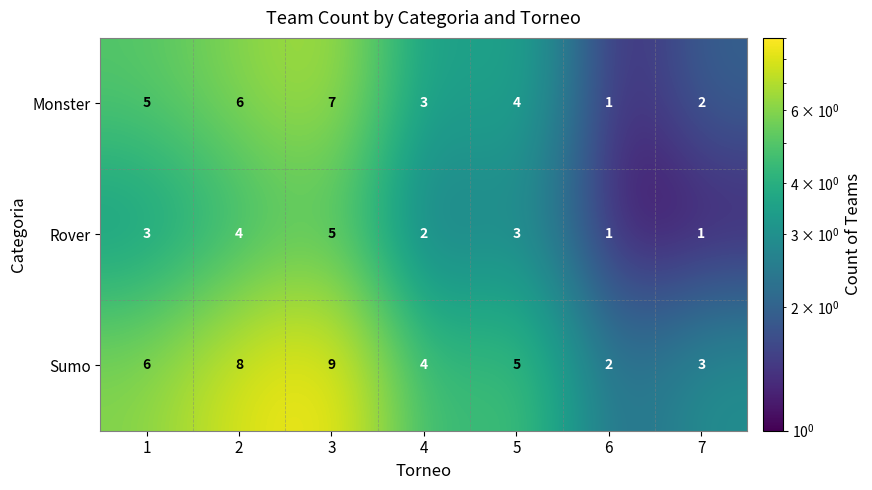

How many categories are shown in the chart?

7